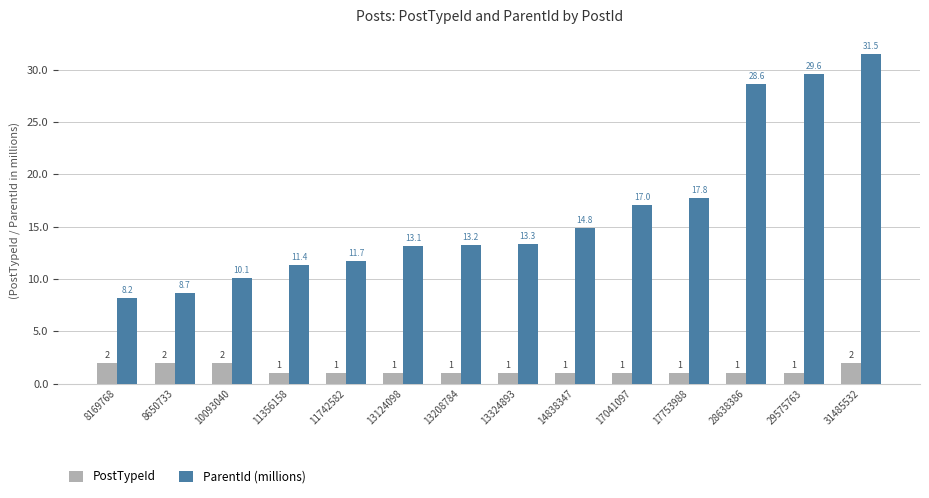

Reading left to right, list all the values displayed in this chart.

PostTypeId: 8169768=2.0	8650733=2.0	10093040=2.0	11356158=1.0	11742582=1.0	13124098=1.0	13208784=1.0	13324893=1.0	14838347=1.0	17041097=1.0	17753988=1.0	28638386=1.0	29575763=1.0	31485532=2.0
ParentId (millions): 8169768=8.2	8650733=8.7	10093040=10.1	11356158=11.4	11742582=11.7	13124098=13.1	13208784=13.2	13324893=13.3	14838347=14.8	17041097=17.0	17753988=17.8	28638386=28.6	29575763=29.6	31485532=31.5